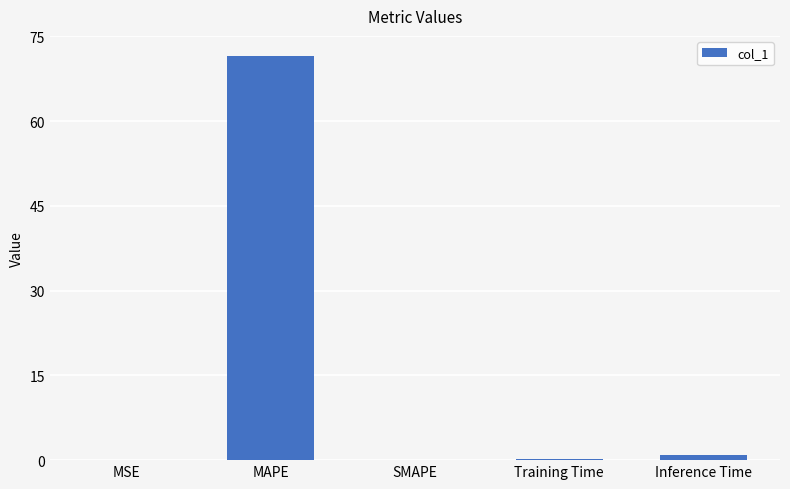

Which category has the highest value across all series?

MAPE